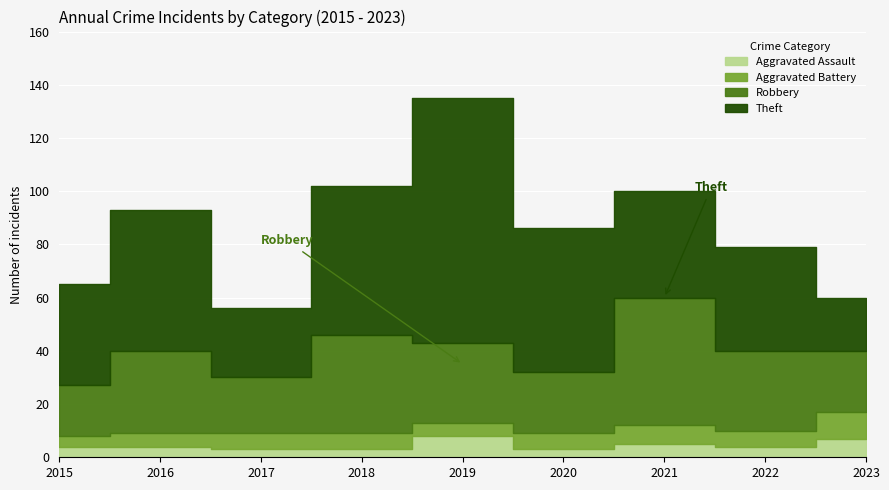

True or false: Theft has a value of 54 at 2020.

True